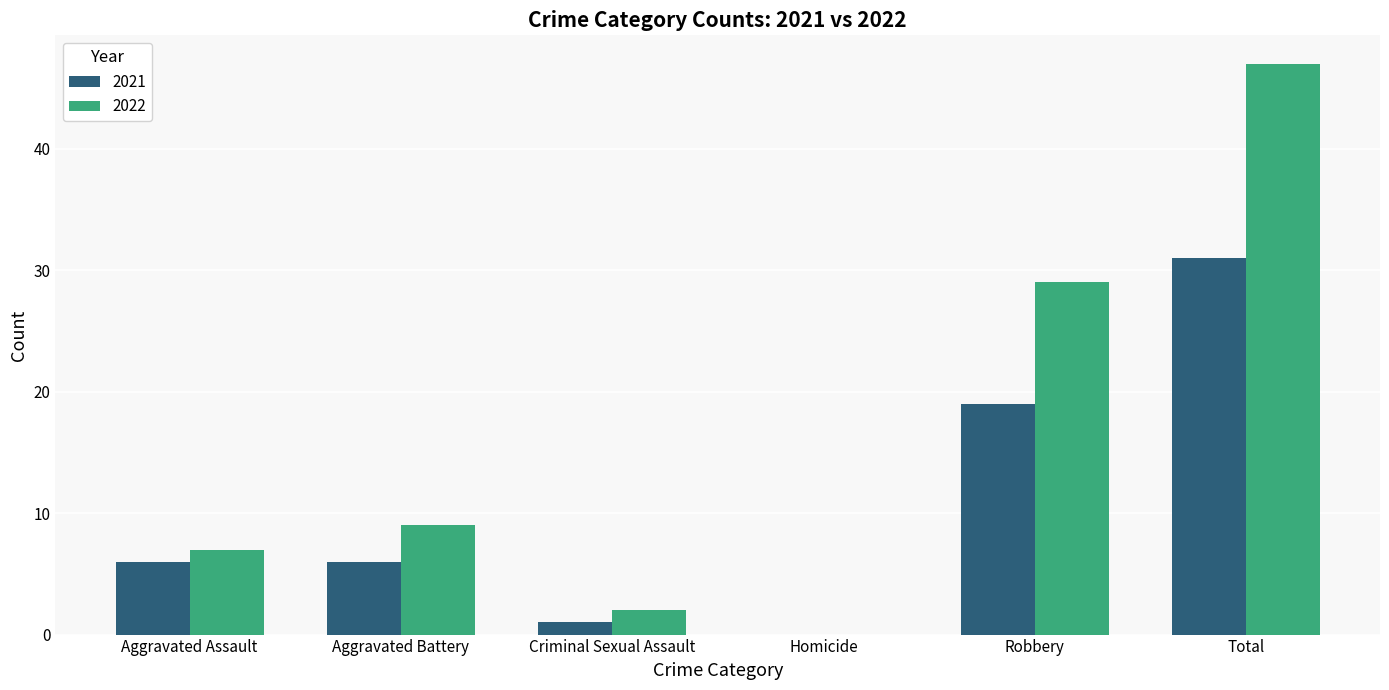

Reading left to right, what are all the values shown in this chart?

2021: 6	6	1	0	19	31
2022: 7	9	2	0	29	47